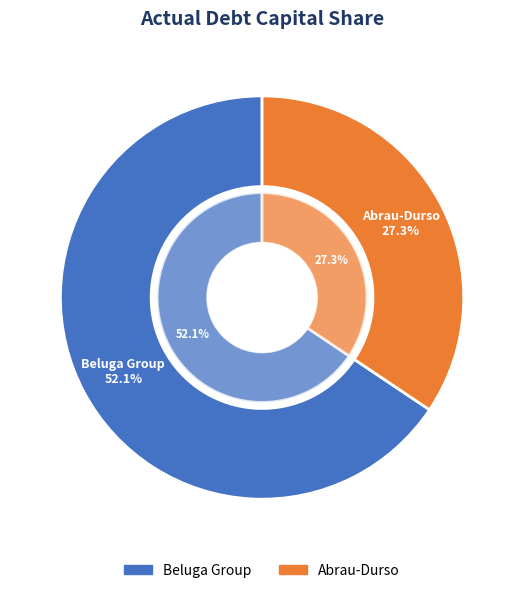

Count the number of slices in the pie.

2